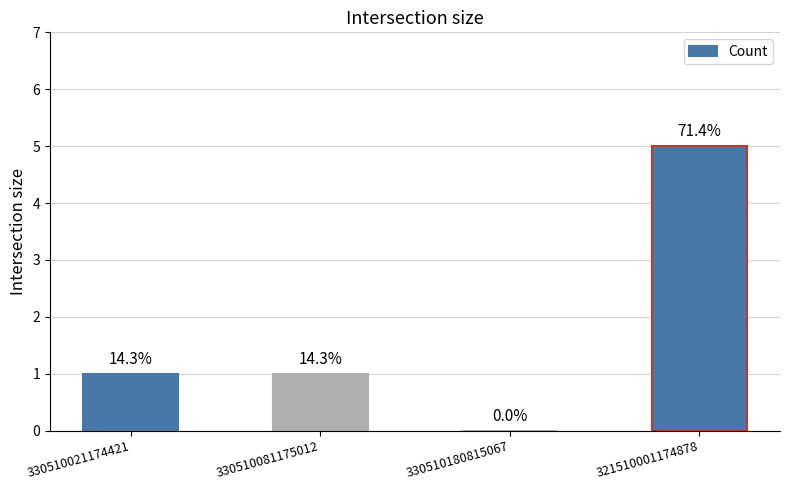

What is the change in value from 330510081175012 to 321510001174878?

+4